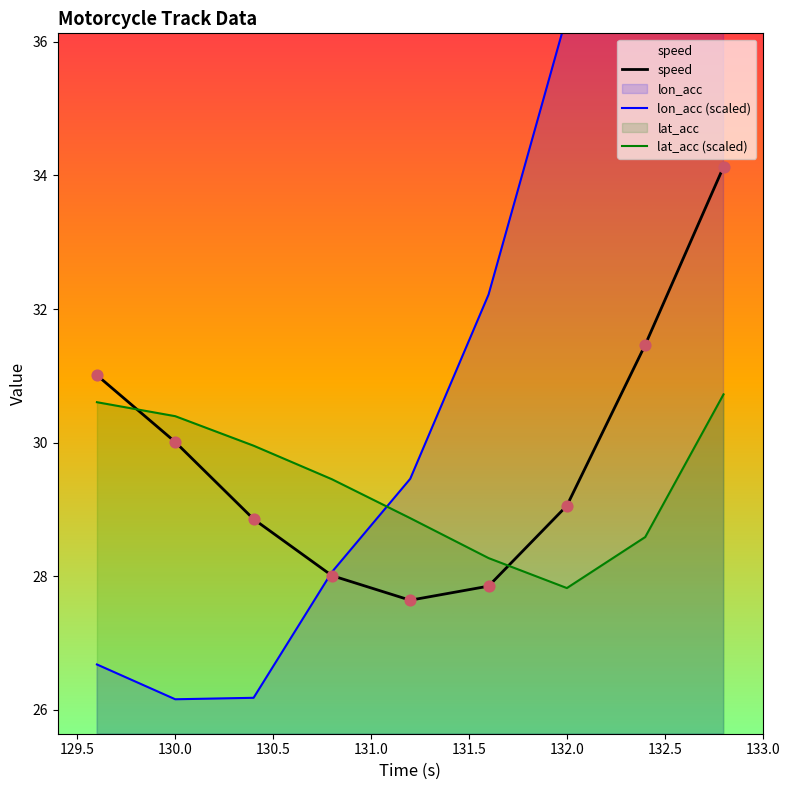

Which series reaches the minimum Y coordinate?

lon_acc (scaled)